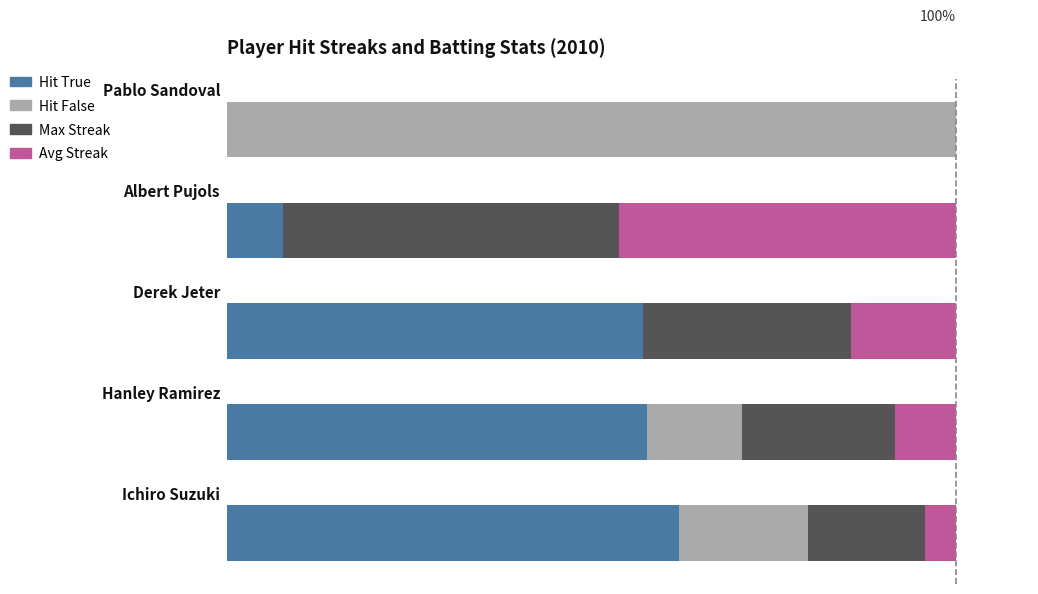

What are all the series names shown in the legend?

Hit True, Hit False, Max Streak, Avg Streak